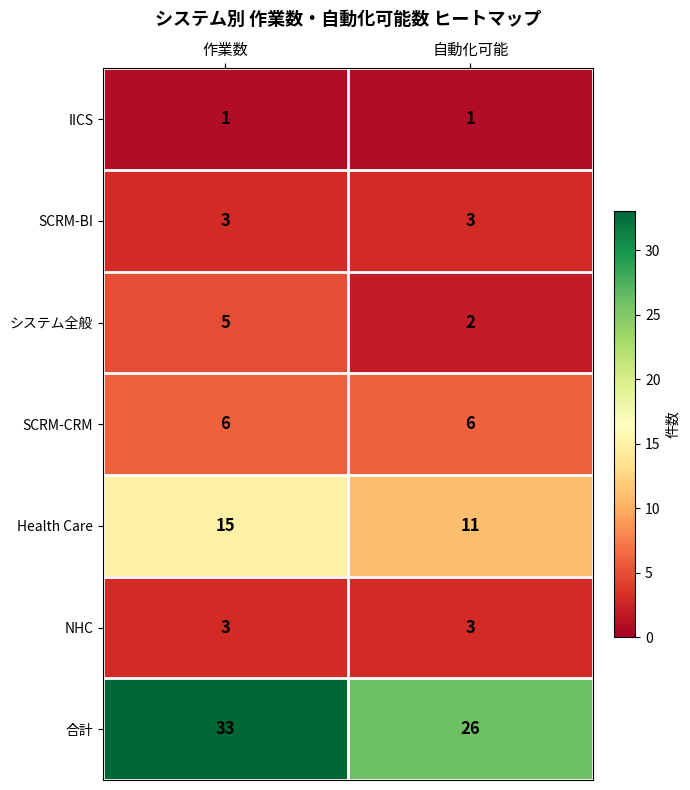

Between 作業数 and 自動化可能, which series saw the biggest shift?

合計